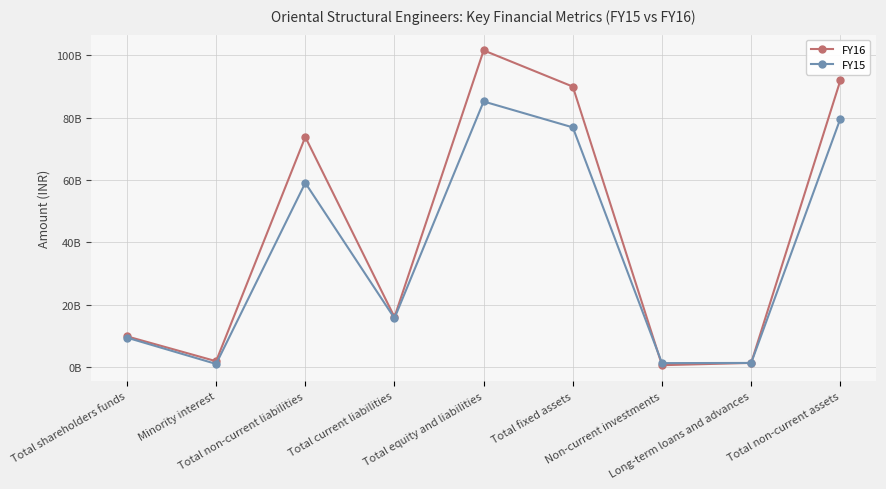

At which category does FY16 reach its first local valley?

Minority interest